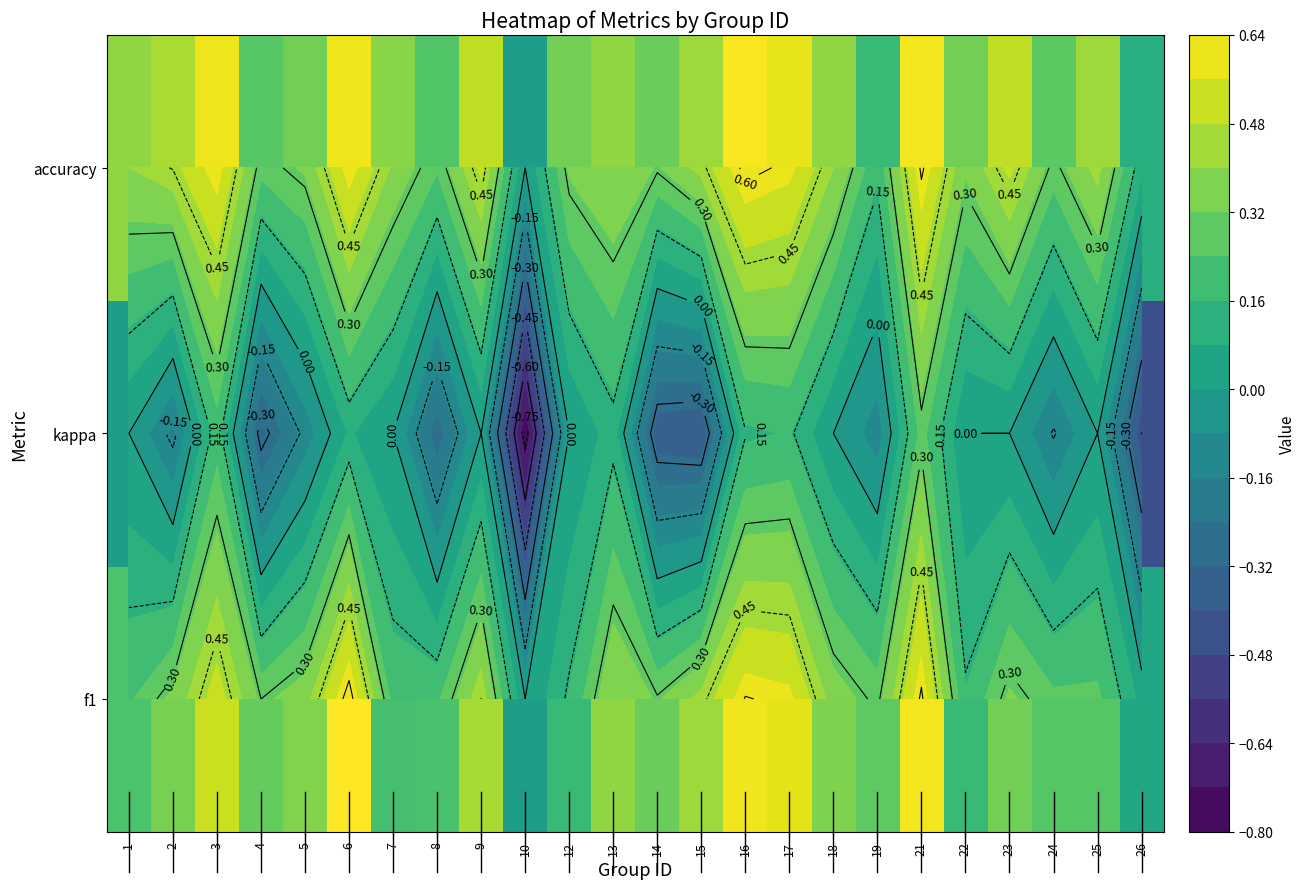

True or false: accuracy has a value of 0.3 at 14.

True